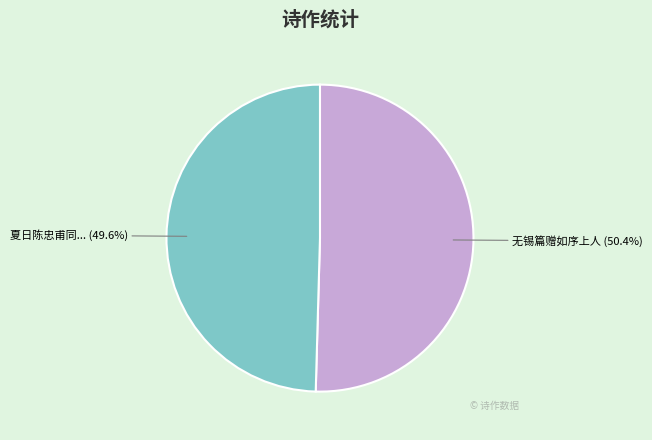

Rank the categories by value from lowest to highest.

夏日陈忠甫同镇继正琇德清如序四诗僧过显恩精舍见访, 无锡篇赠如序上人